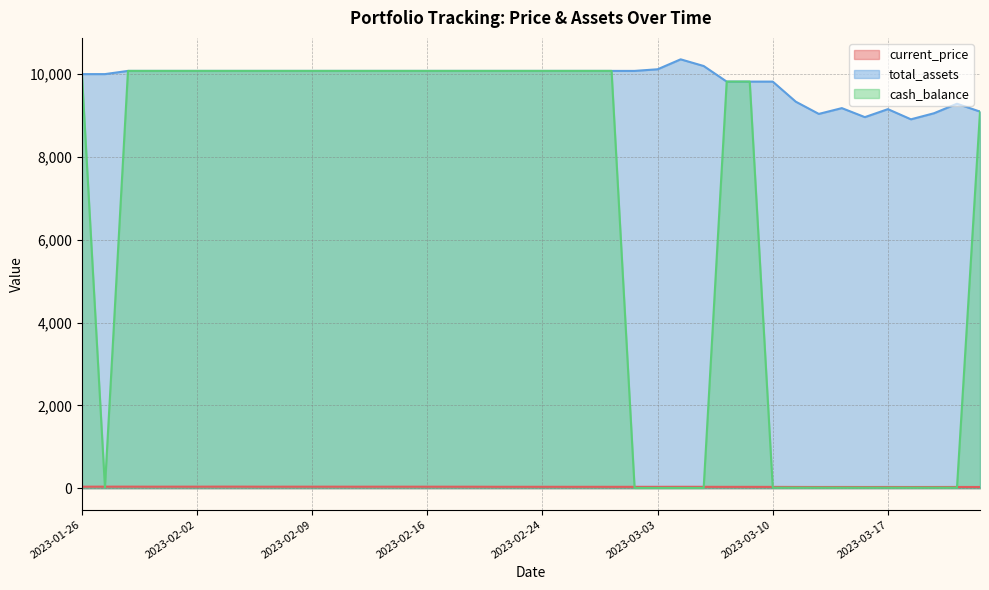

Rank the series at 2023-02-13 from highest to lowest value.

total_assets, cash_balance, current_price